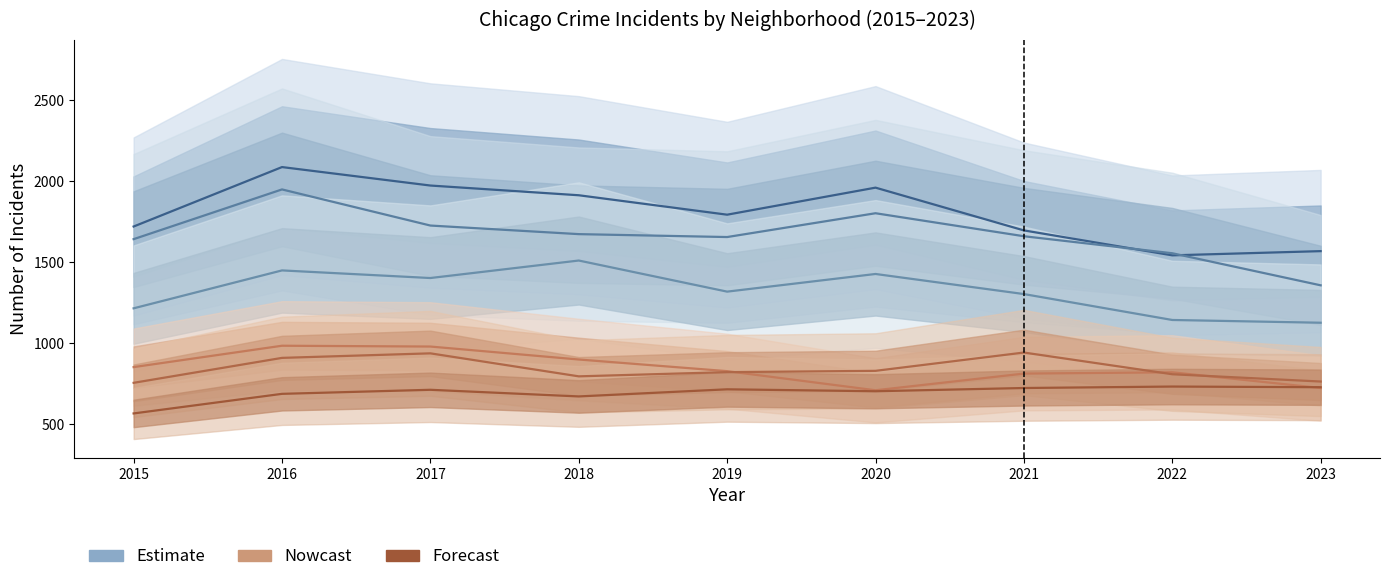

Which series has the largest total across all categories?

Austin